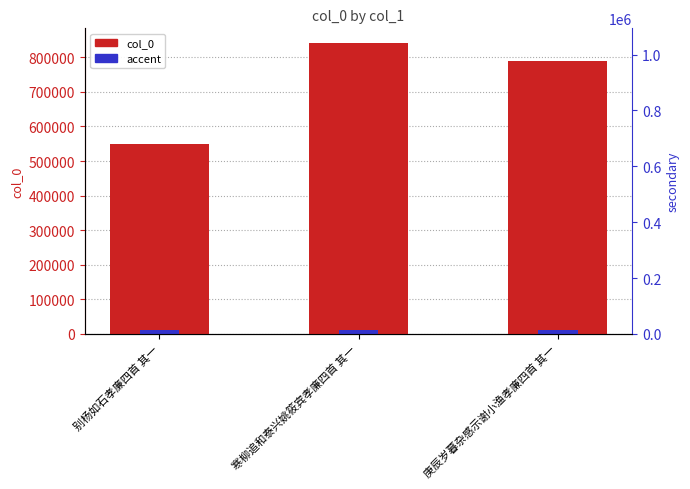

What are all the series names shown in the legend?

col_0, accent